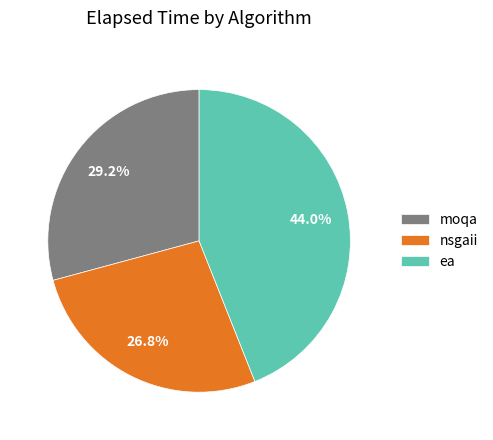

Which category has the smallest portion of the pie?

nsgaii